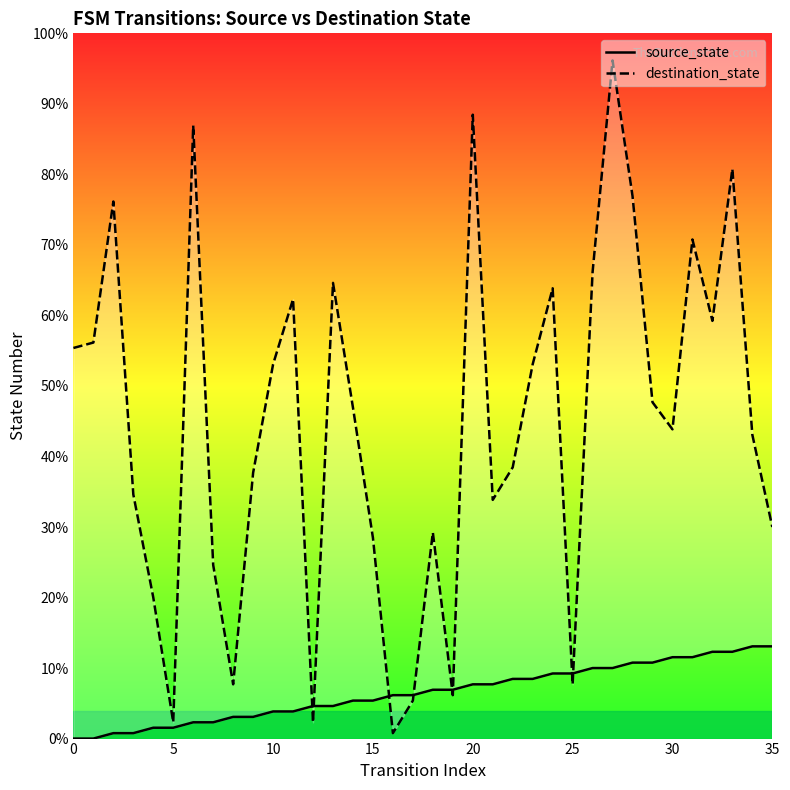

Which series changed the most between 26 and 35?

destination_state